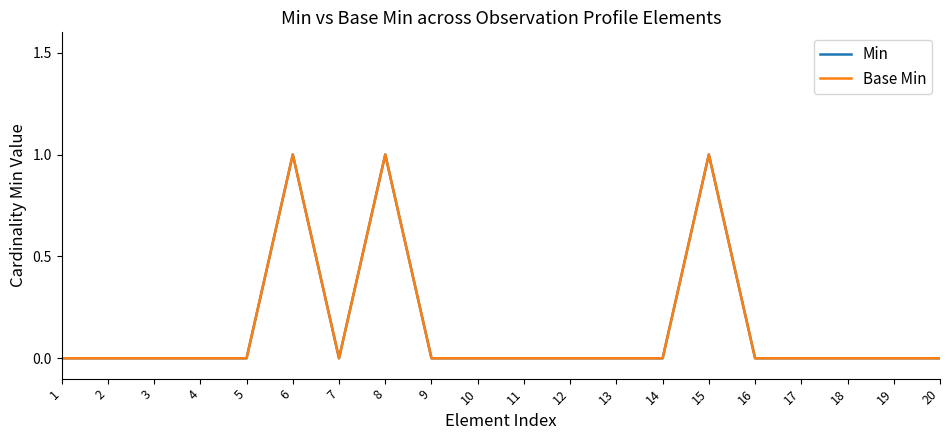

Is this an area chart (filled region under the line)?

No